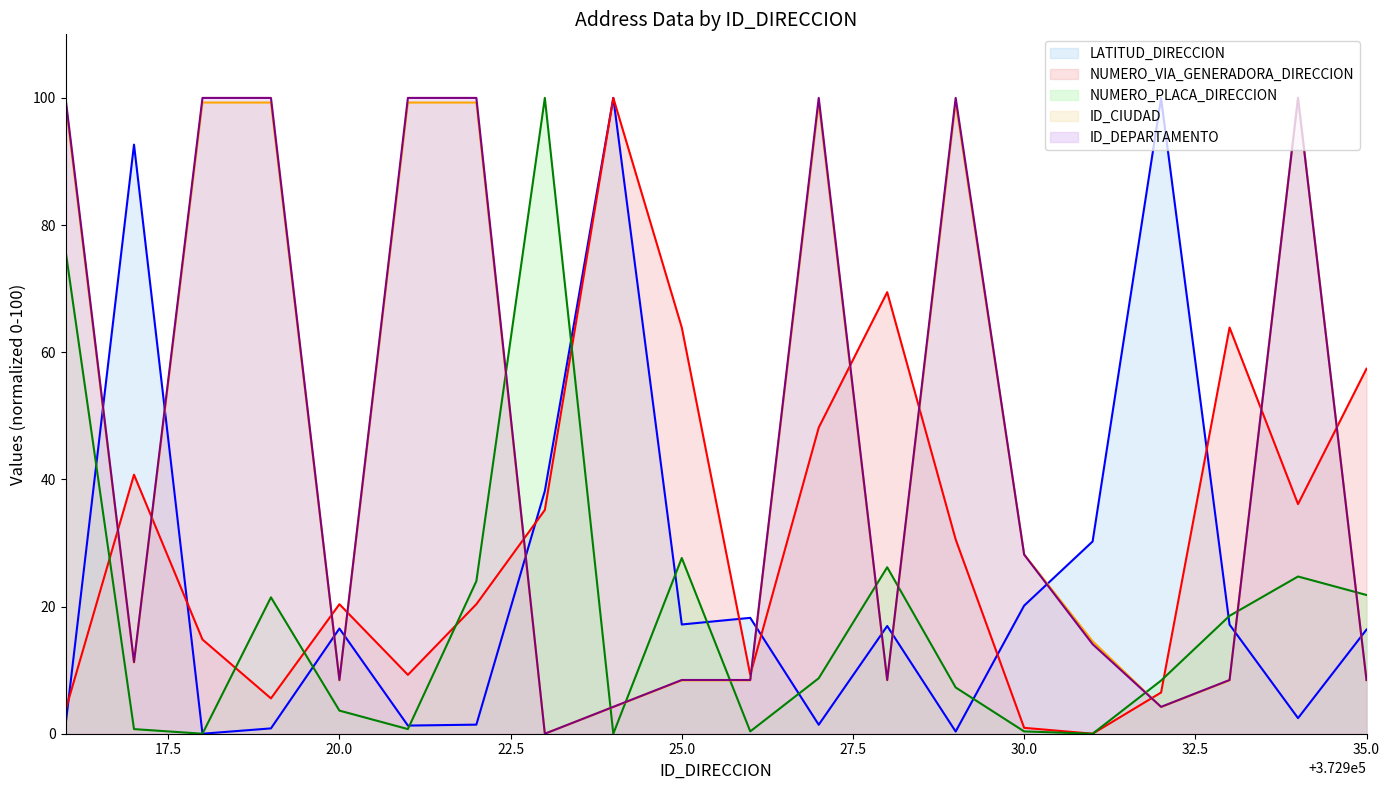

True or false: ID_DEPARTAMENTO and NUMERO_VIA_GENERADORA_DIRECCION intersect in this chart.

True